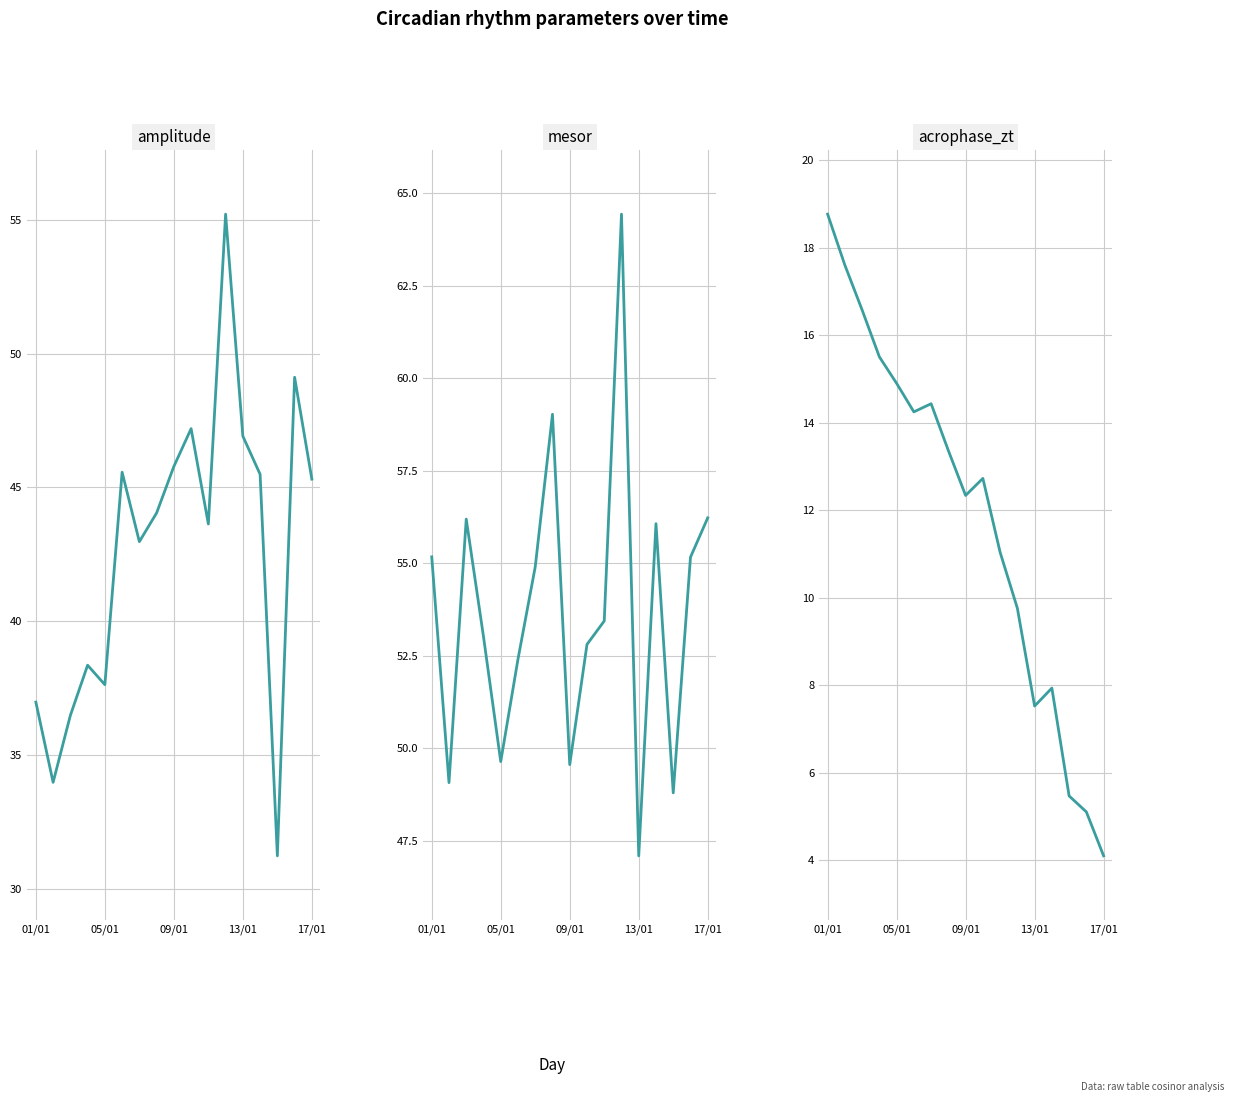

What is the difference between the second highest and second lowest values in the amplitude series?

15.1